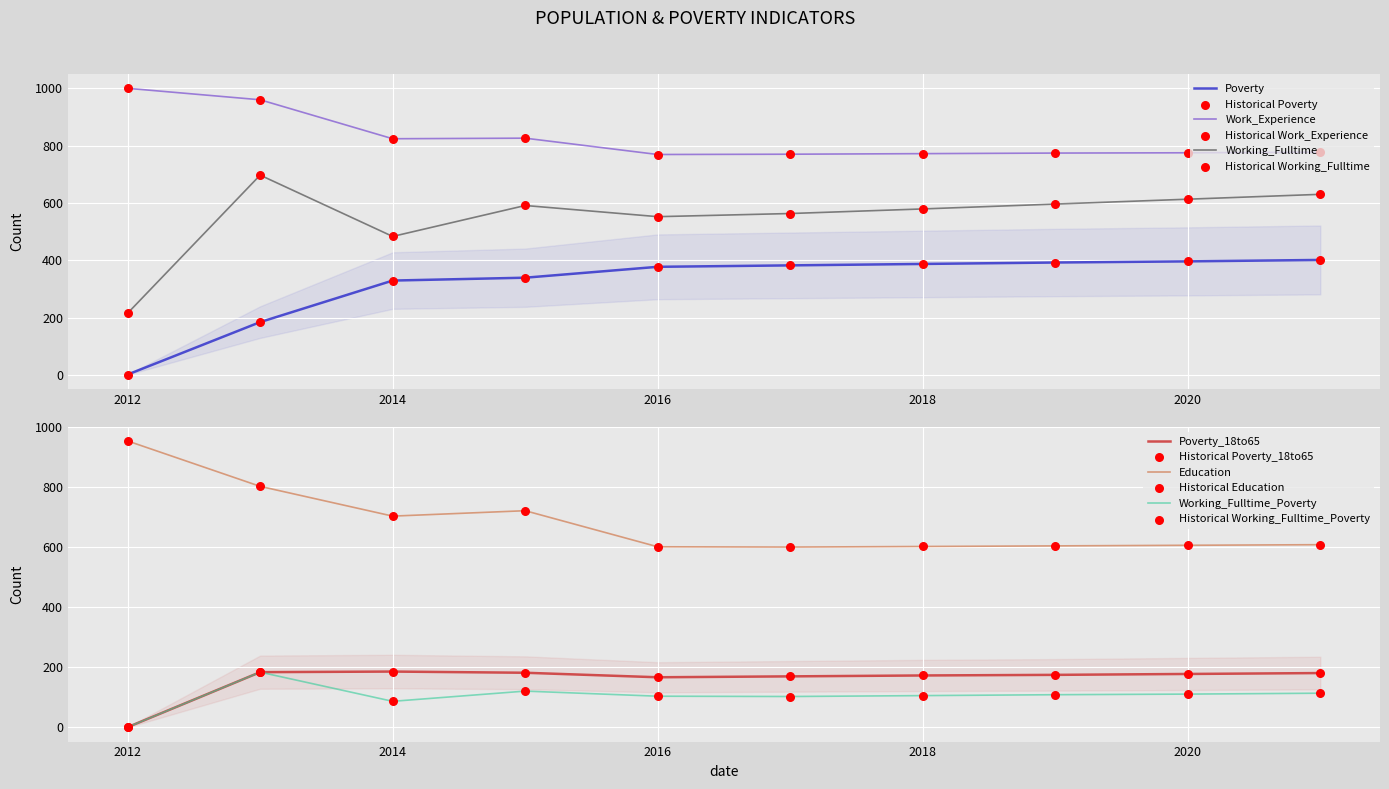

At which category is the sum across all series the highest?

2013